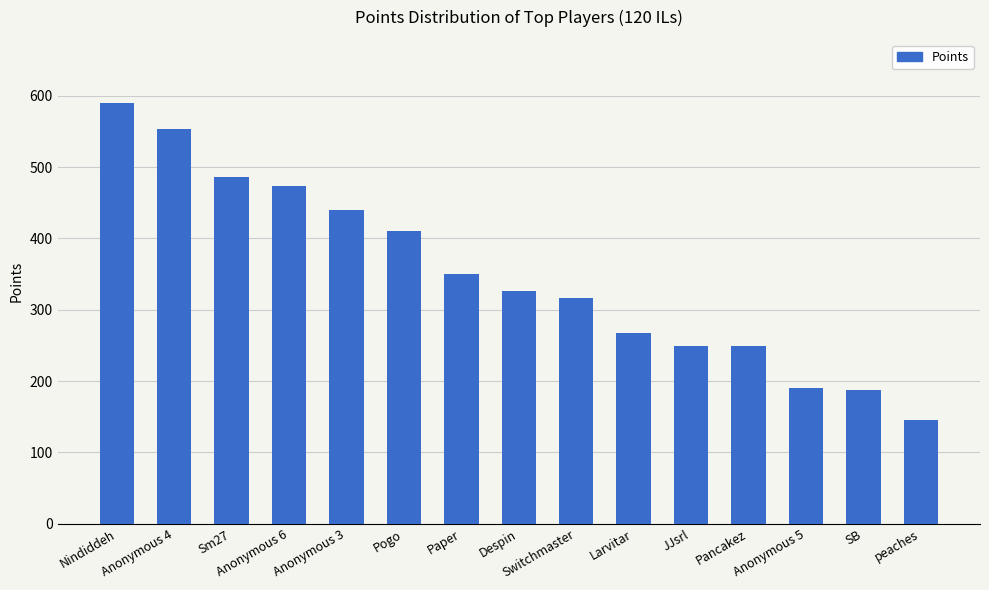

What is the sum of all values?

5235